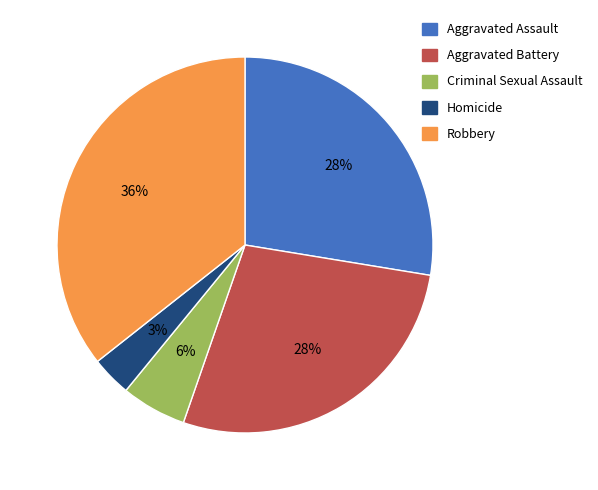

Approximately how many times larger is the value at Aggravated Battery compared to Aggravated Assault?

1.0